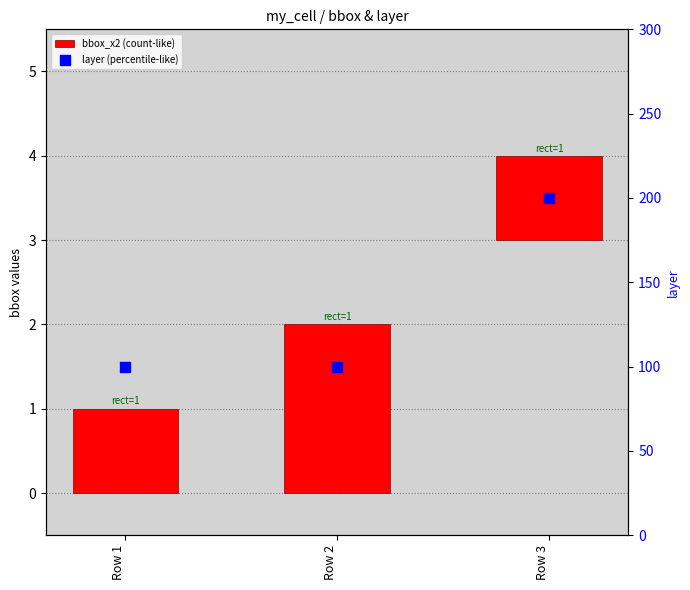

Which series reaches the maximum Y coordinate?

layer (percentile-like)